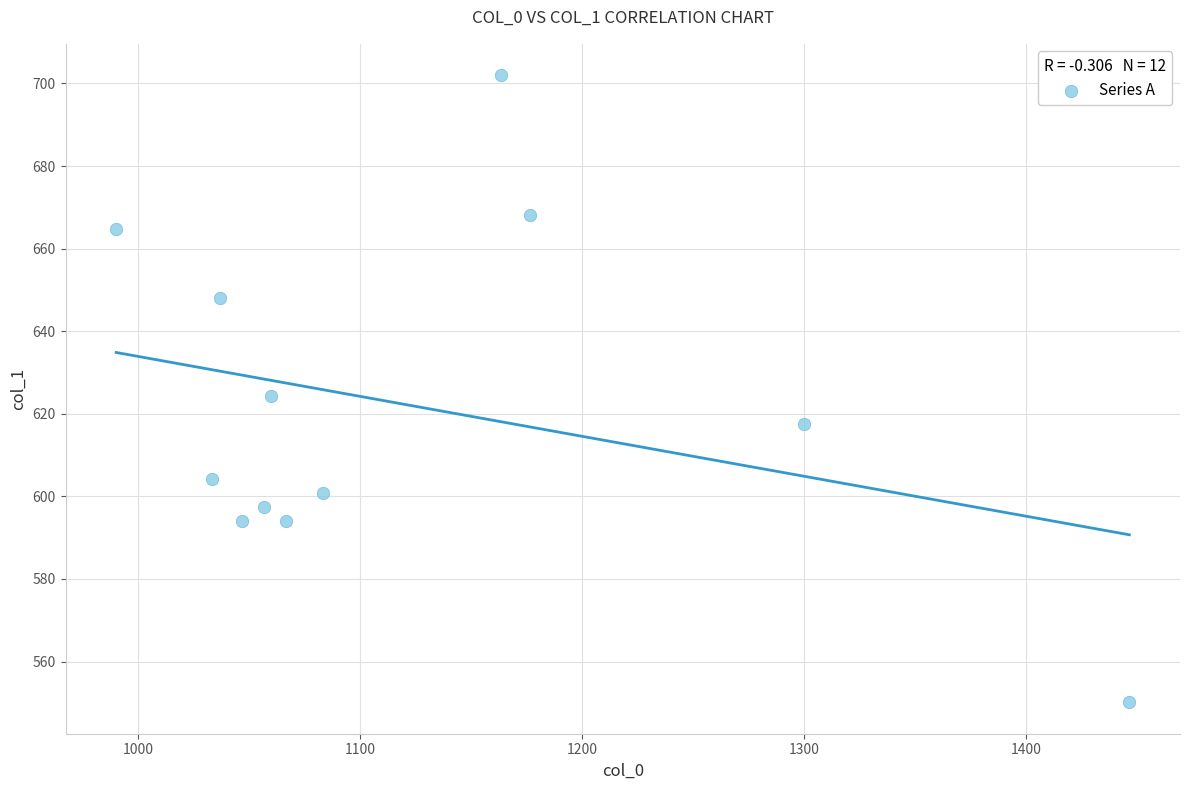

What is the average X value?

1121.7